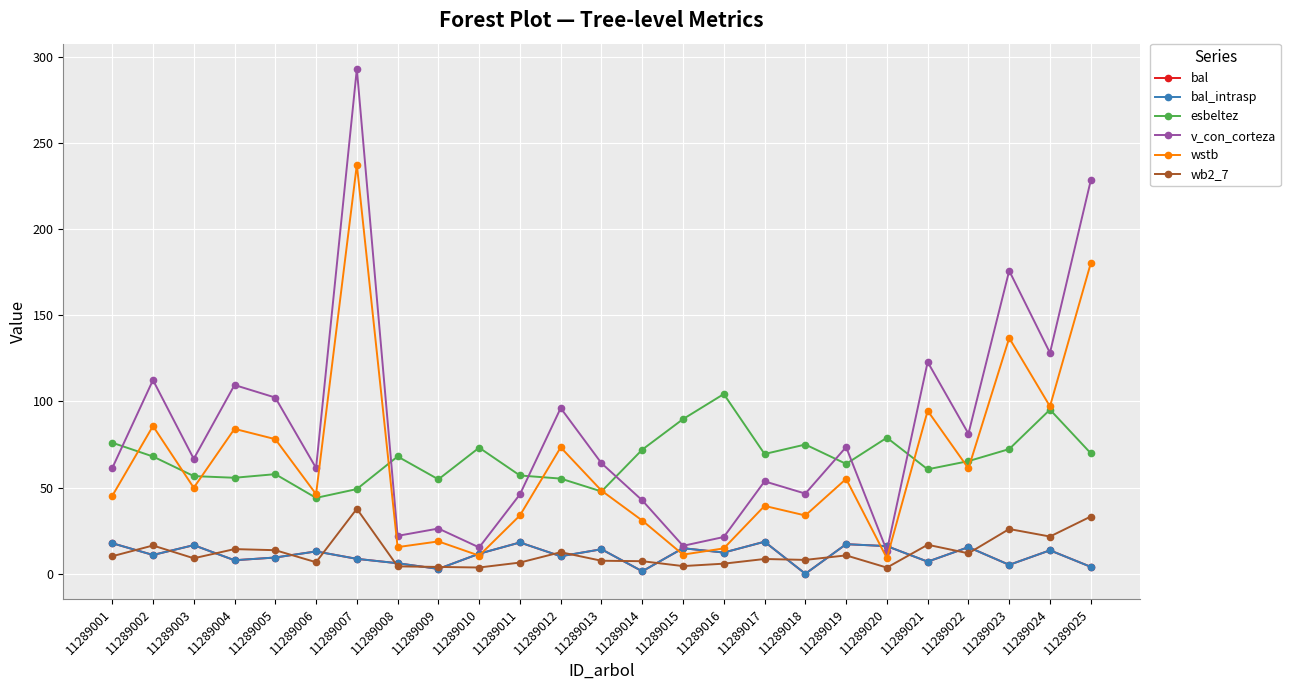

True or false: bal_intrasp has more than 2 interior local peaks.

True